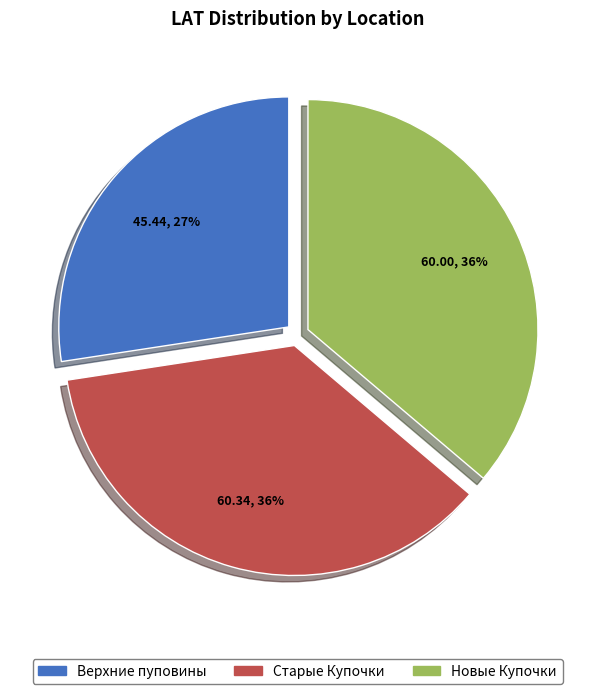

To the nearest percent, what percentage of the pie is Старые Купочки?

36%